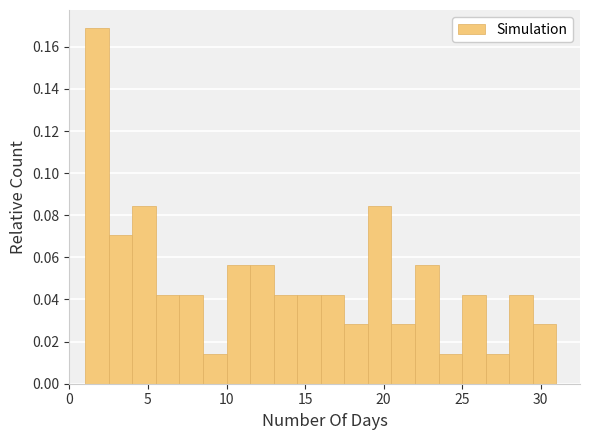

Around what value on the x-axis is the tallest bar? Give the approximate position of its centre, as read against the axis.

2.0